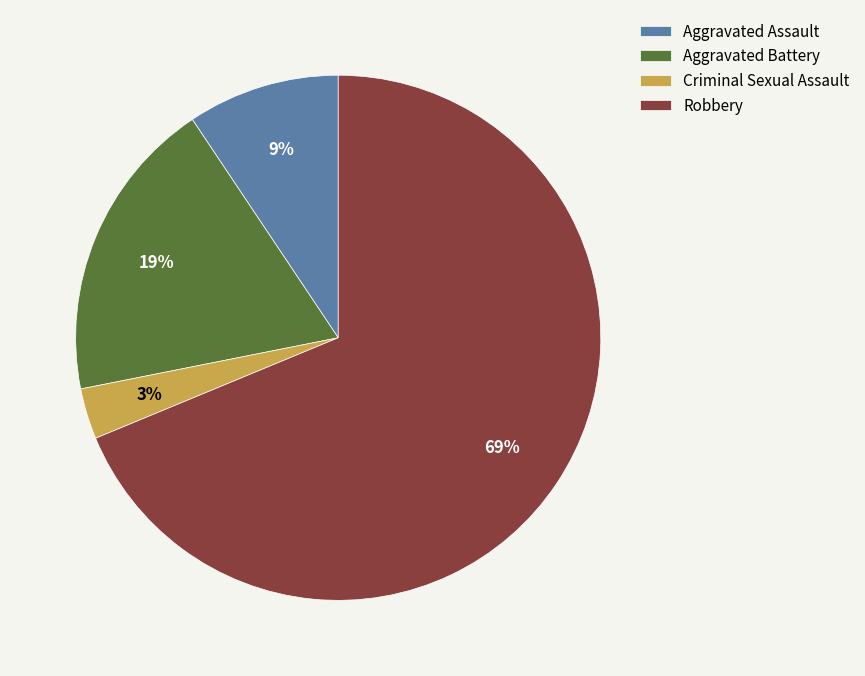

To the nearest percent, what portion does Robbery represent?

69%